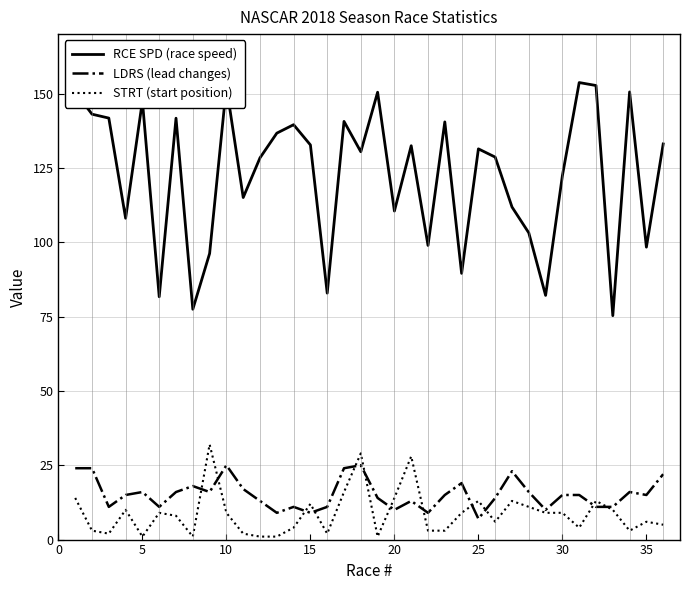

What is the highest value of the LDRS (lead changes) series?

25.0